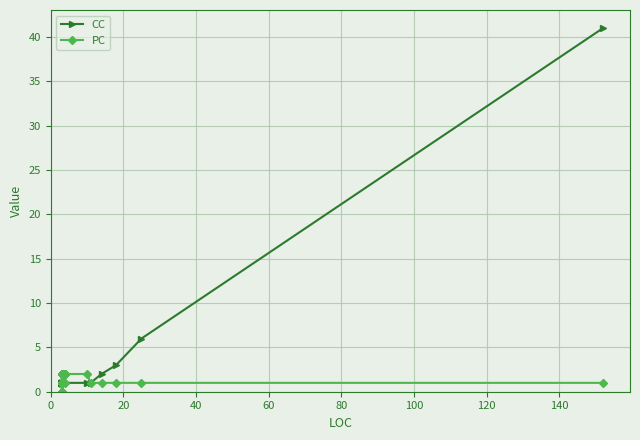

What is the value of the CC point at the 21st from the left?

1